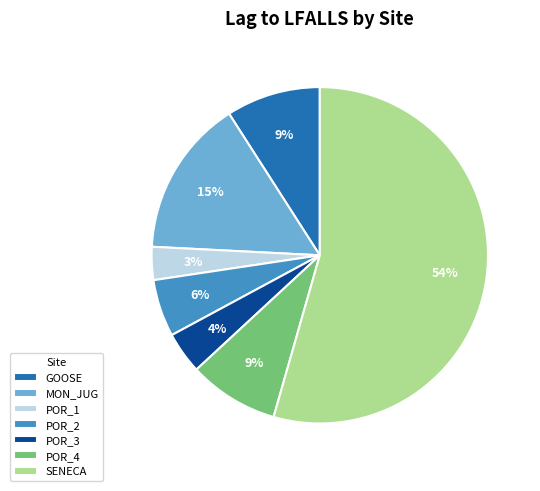

Do POR_3 and POR_1 together represent more than half of the pie?

No